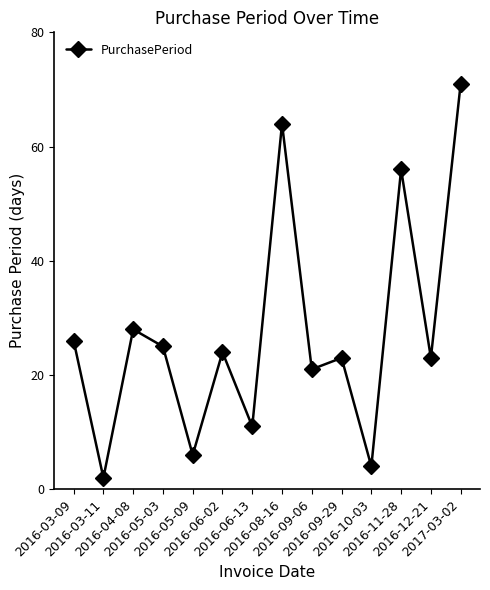

What is the greatest value displayed?

71